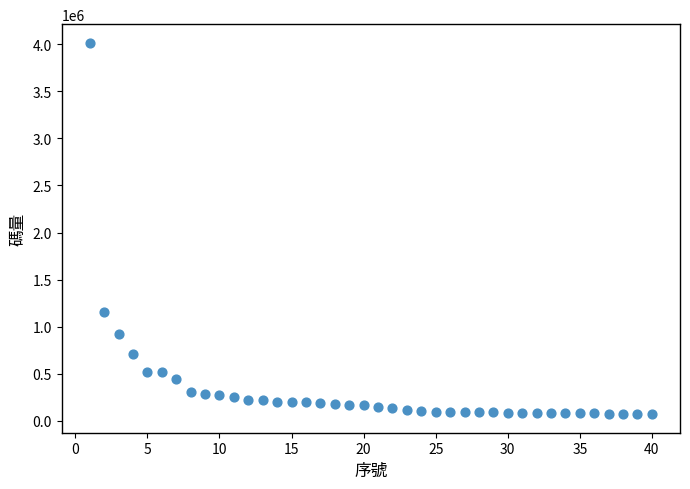

What is the range of X values (max minus min)?

39.0